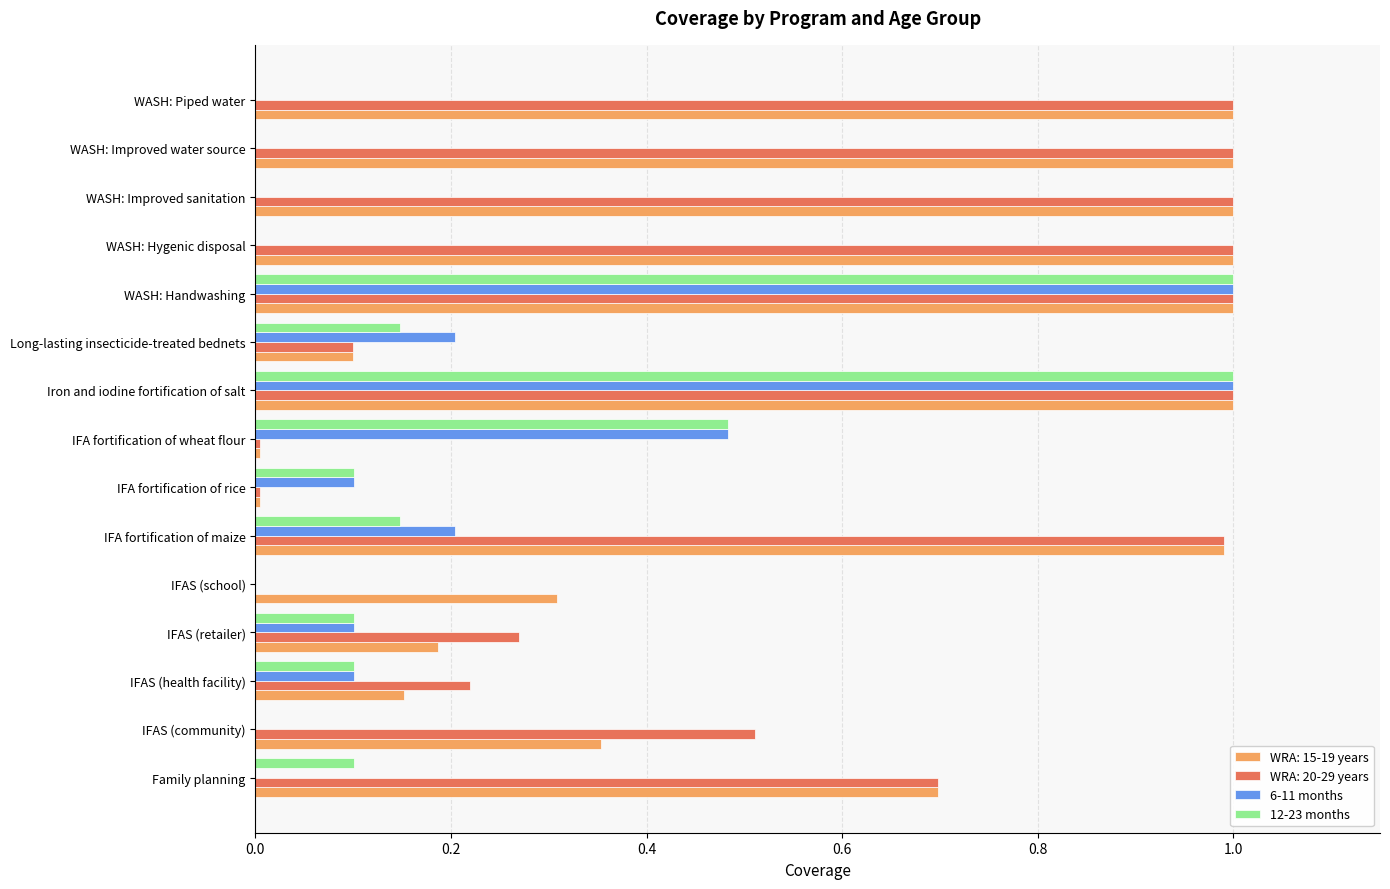

Is the value of WRA: 15-19 years at IFAS (school) greater than the value of 6-11 months at IFAS (retailer)?

Yes